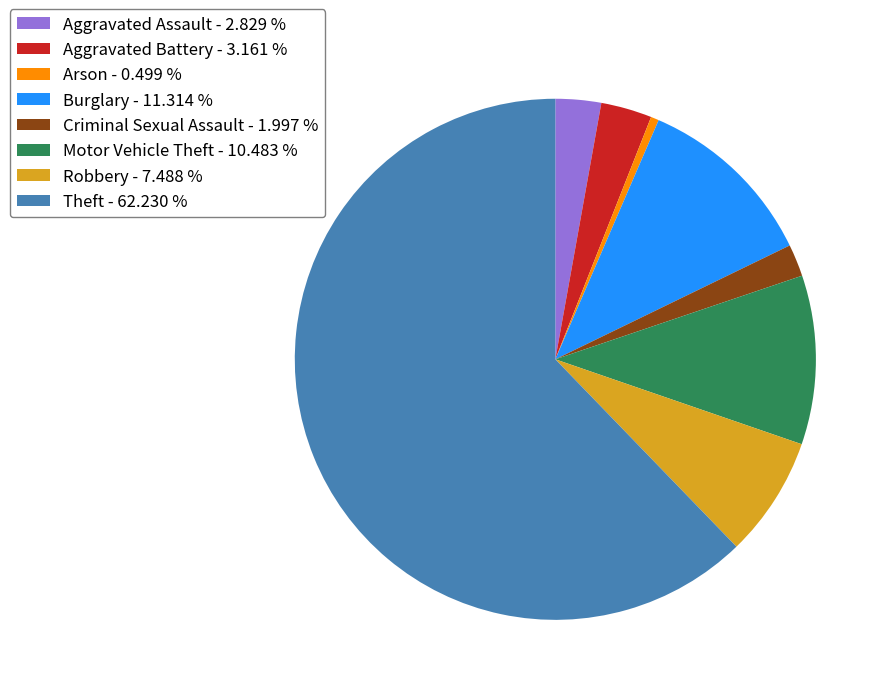

Which slice is the smallest?

Arson